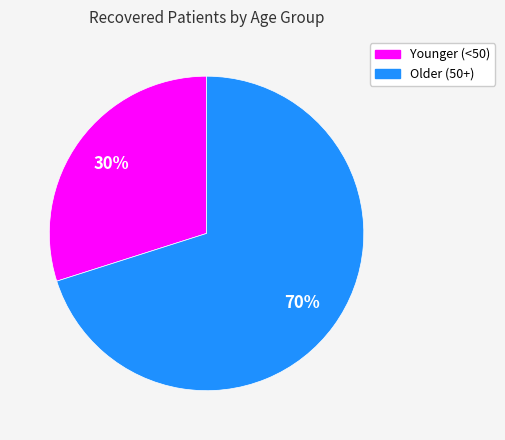

To the nearest percent, what is the difference between the largest and smallest slice percentages?

40%